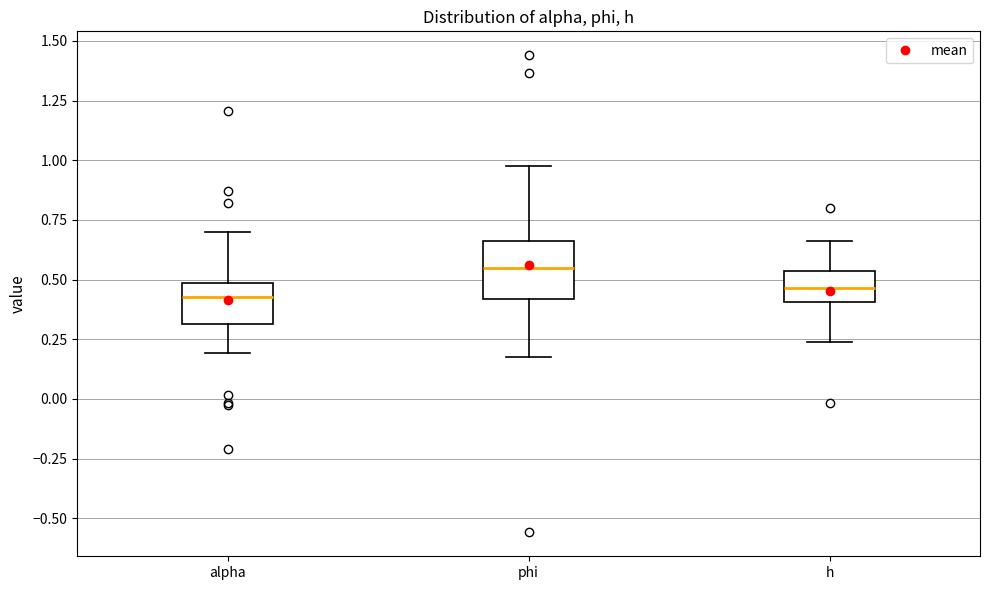

Reading left to right, transcribe this box plot: for each box, give where its median line is, the range the box spans, and where its two whiskers end, as read against the y-axis. The values are not printed on the chart, so give them approximately, as read against the axis.

alpha: median 0.45, box 0.30 to 0.50, whiskers 0.20 to 0.70
phi: median 0.55, box 0.40 to 0.65, whiskers 0.20 to 1.00
h: median 0.45, box 0.40 to 0.55, whiskers 0.25 to 0.65